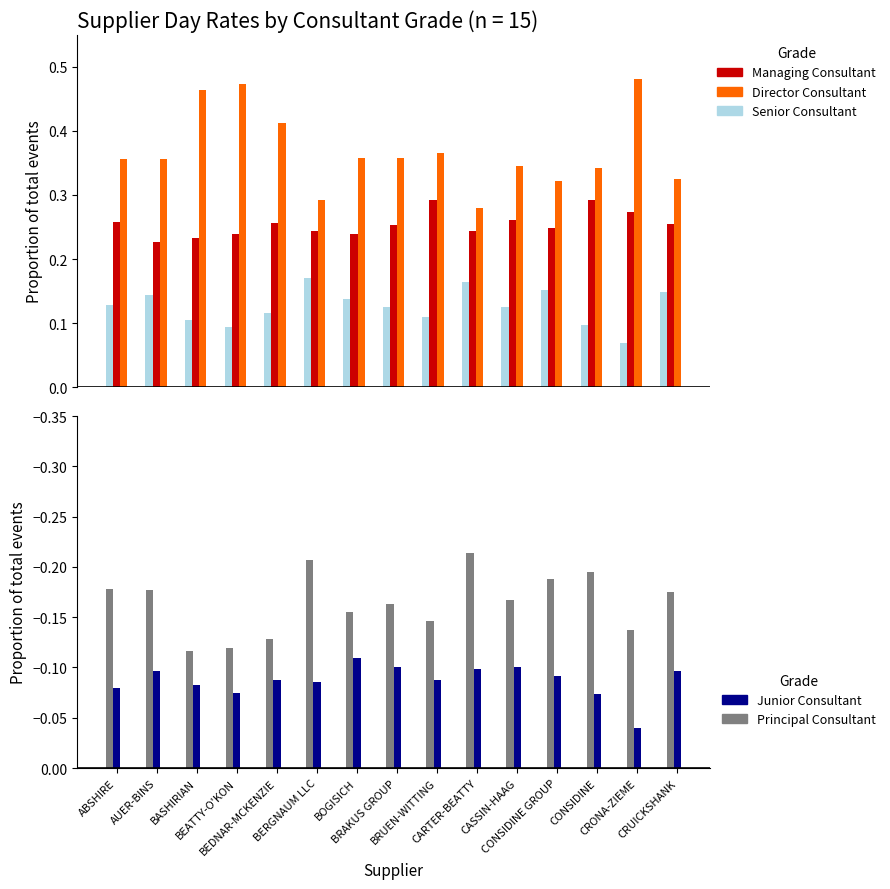

What is the average value of the Managing Consultant series?

0.3